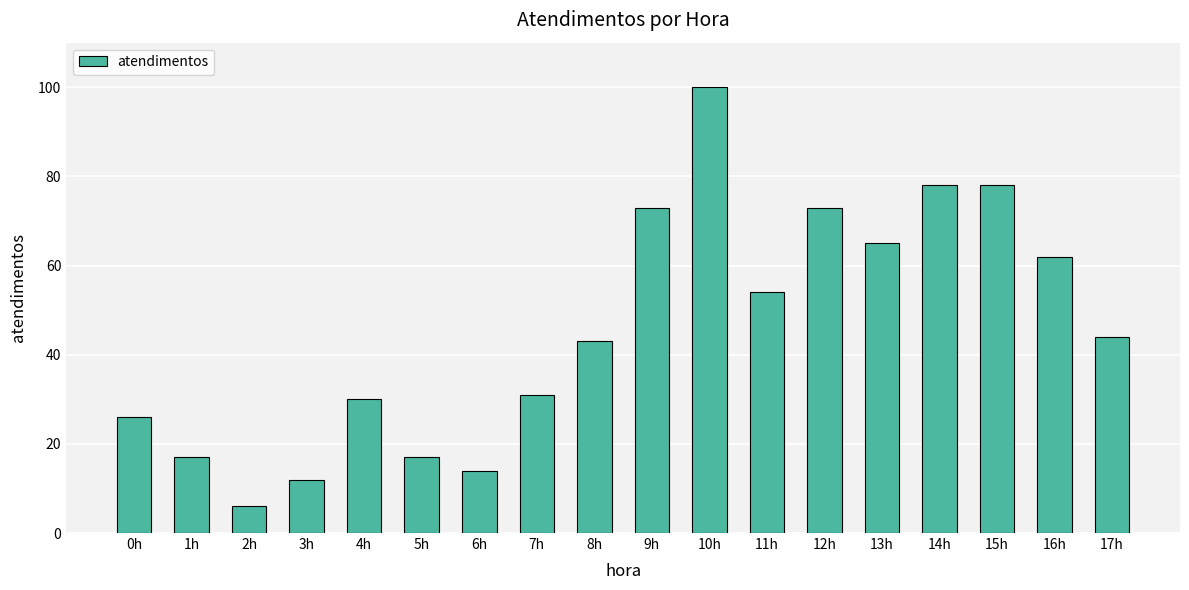

Which category has the lowest value across all series?

2h